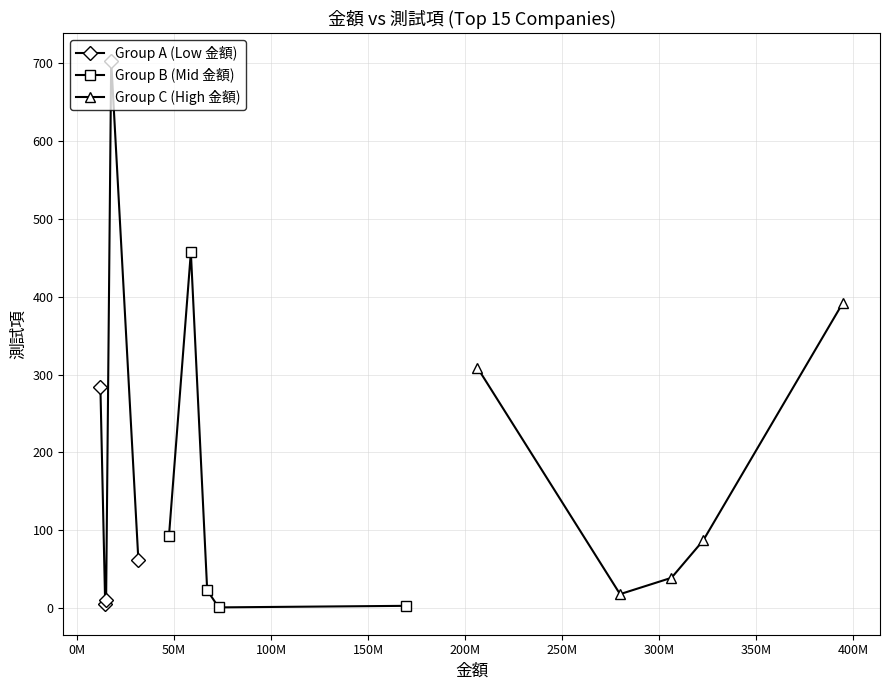

What is the value of the Group C (High 金額) point at the 5th from the left?

392